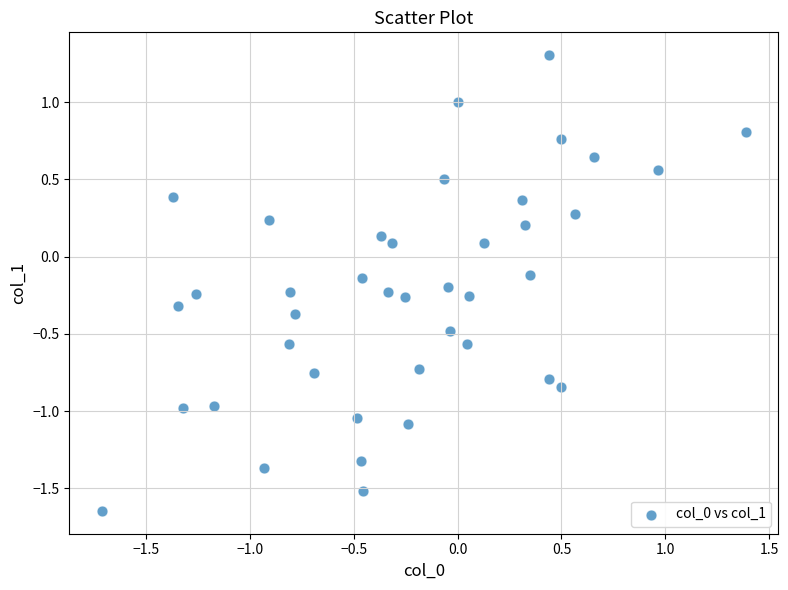

What is the range of X values (max minus min)?

3.1